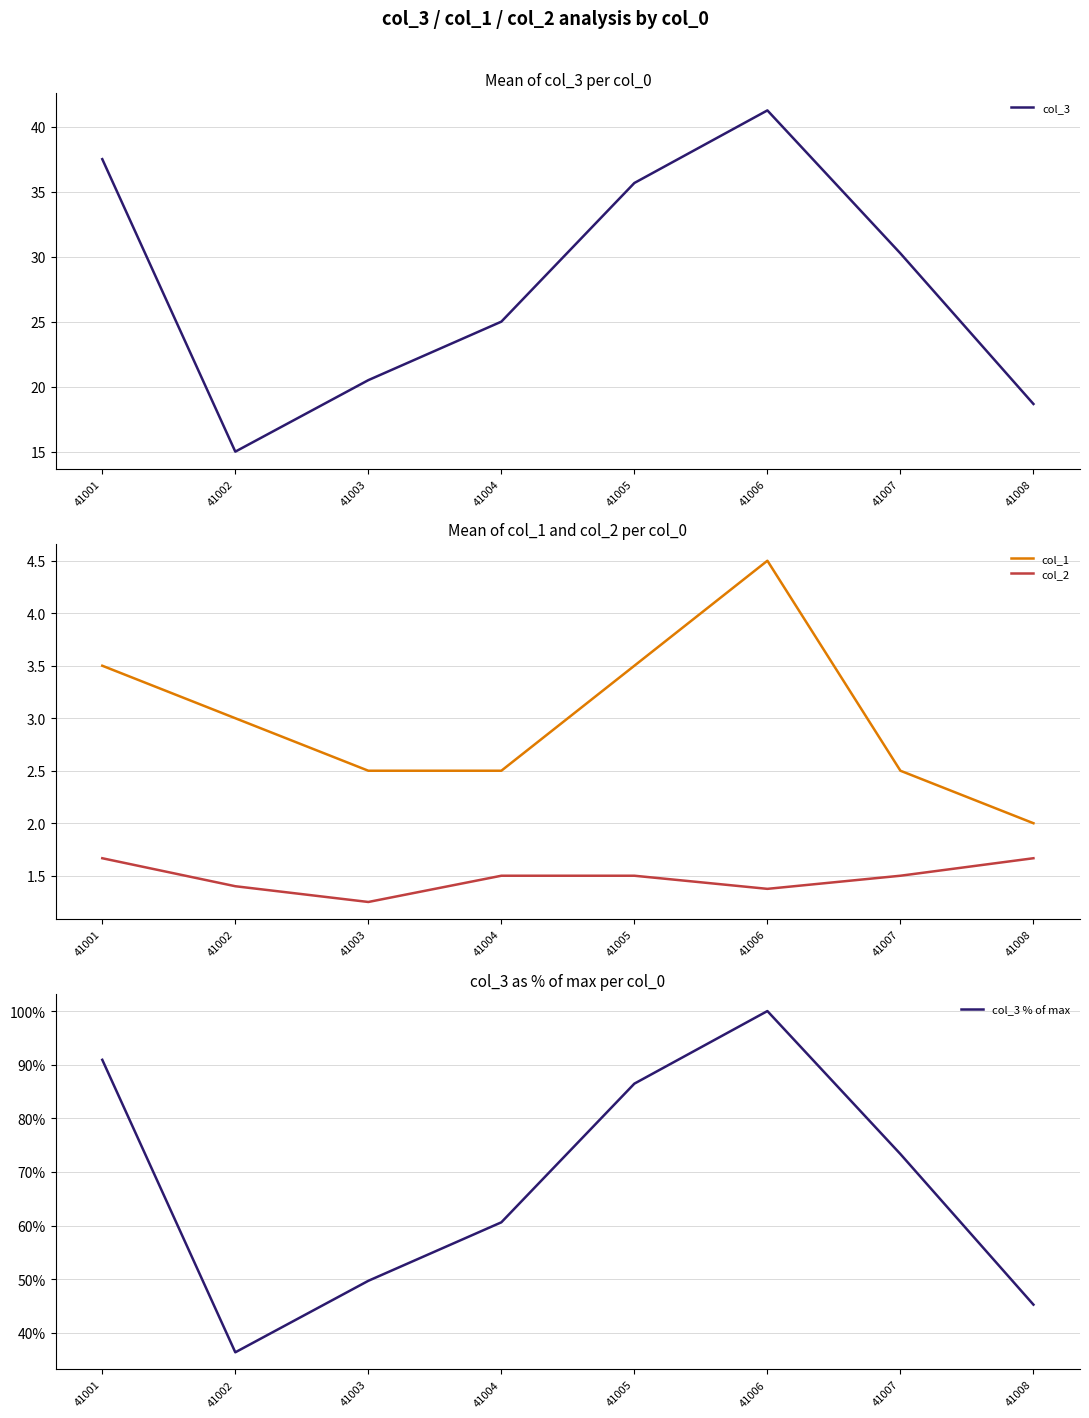

The col_2 series shows 1.4 at 41006. True or false?

True